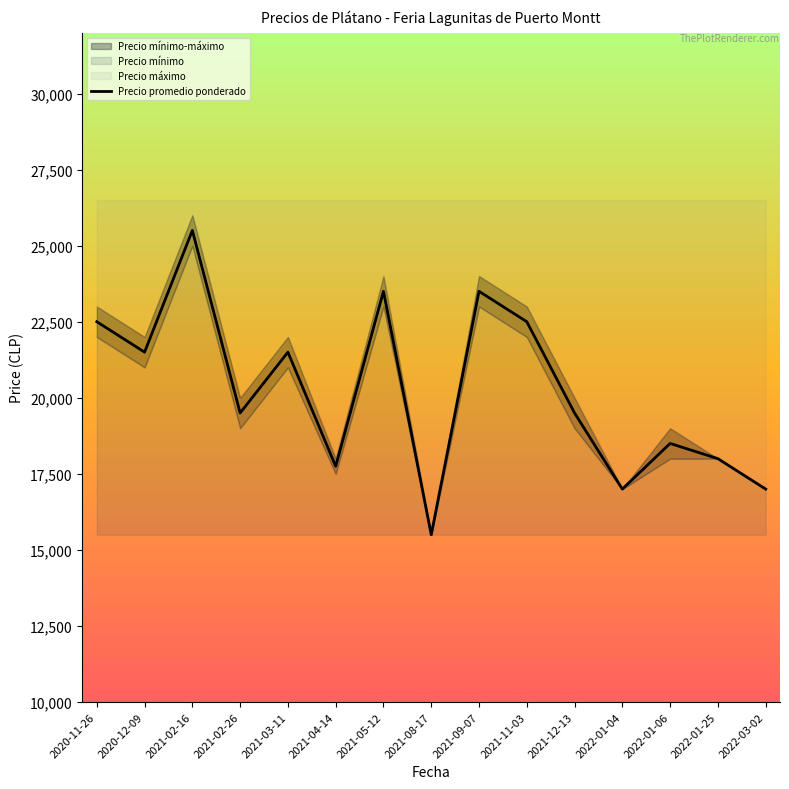

How many lines are shown in the chart?

1